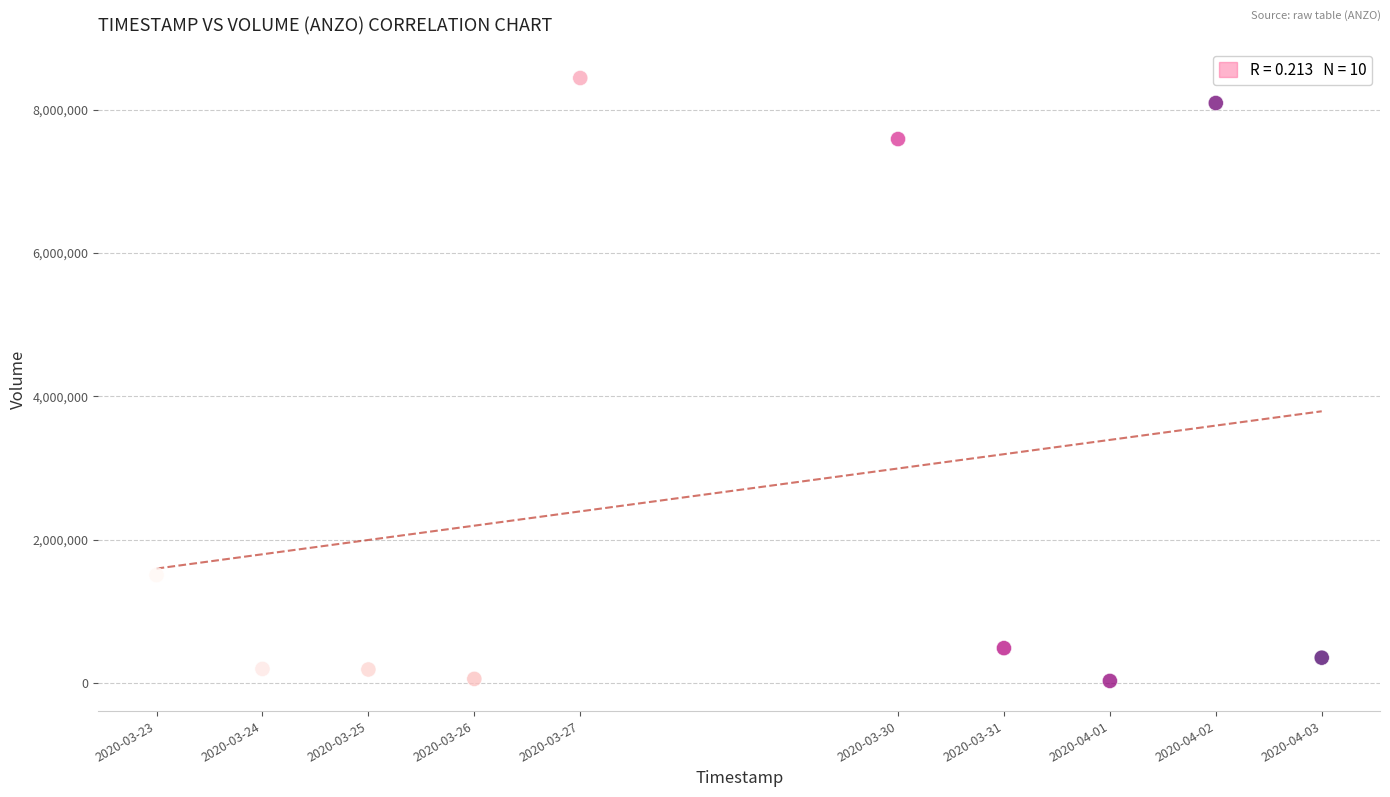

What Y value in the scatter plot is closest to 4235400?

1506600